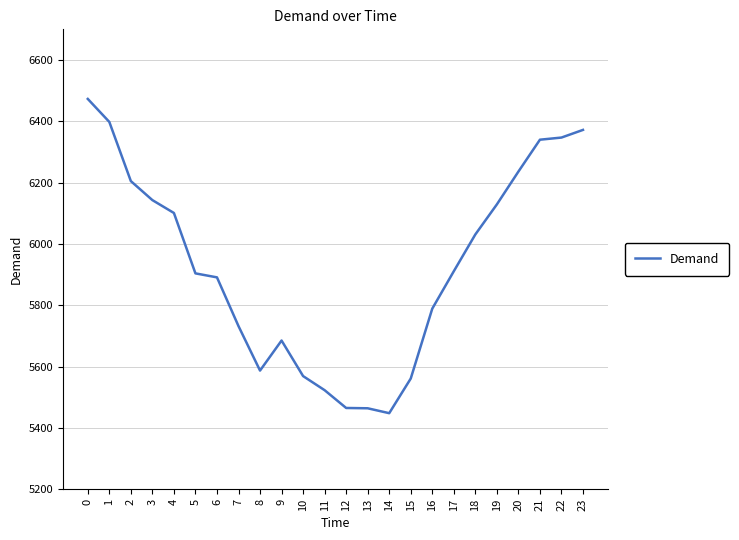

What is the minimum value shown in the chart?

5448